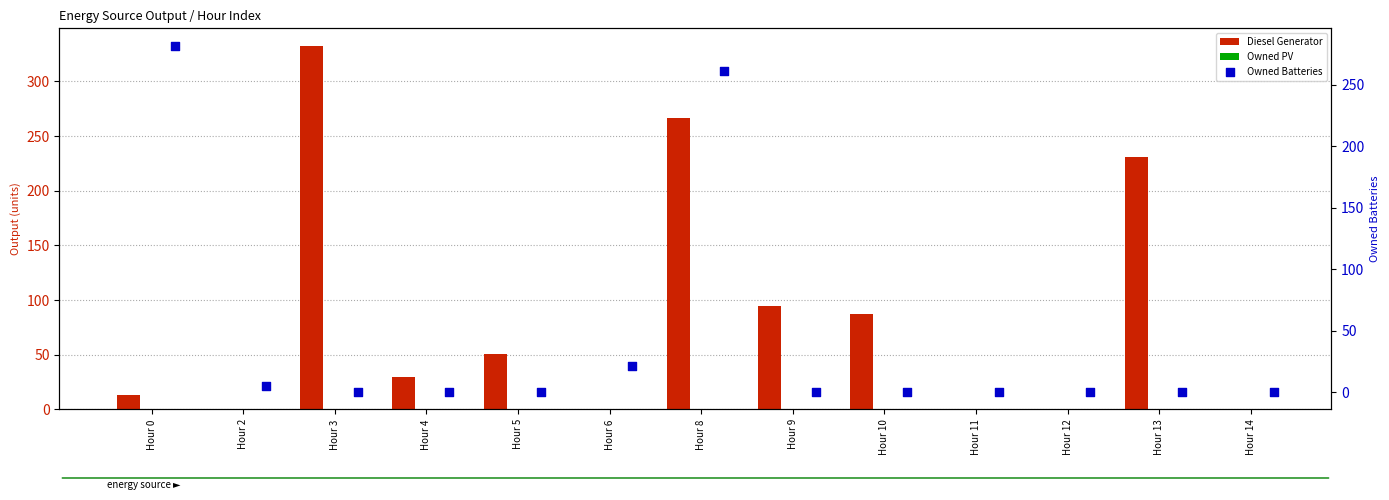

At how many categories does at least one series exceed 194?

4